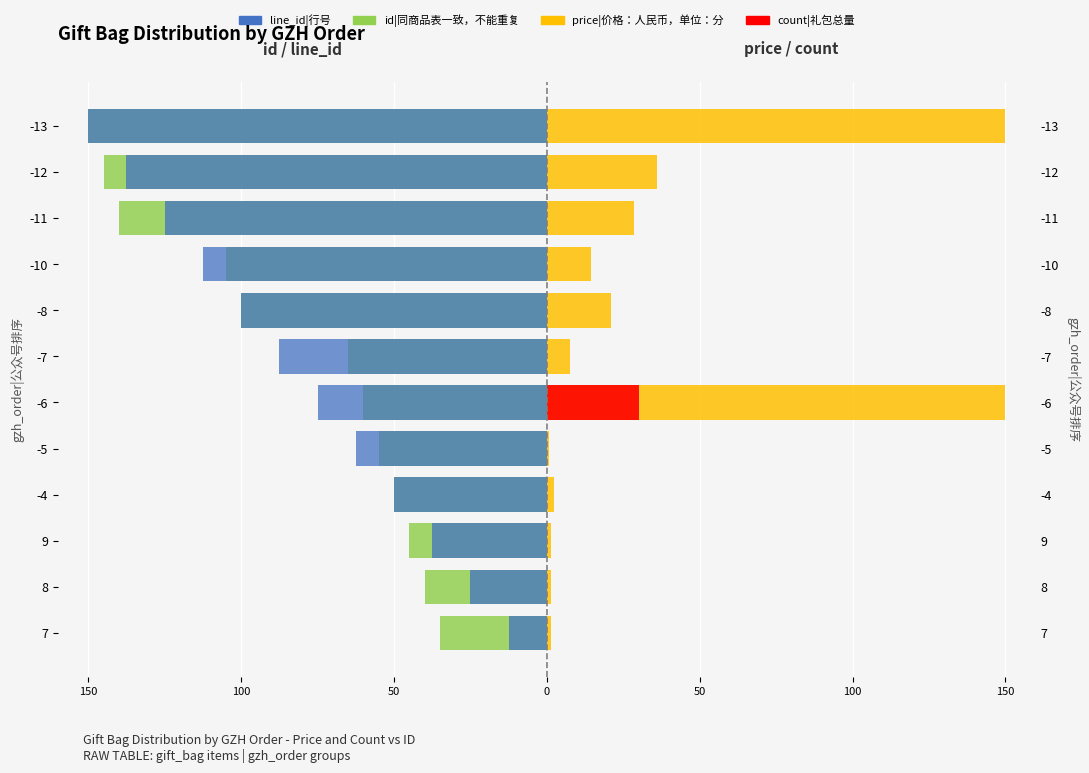

What is the smallest value displayed?

-150.0